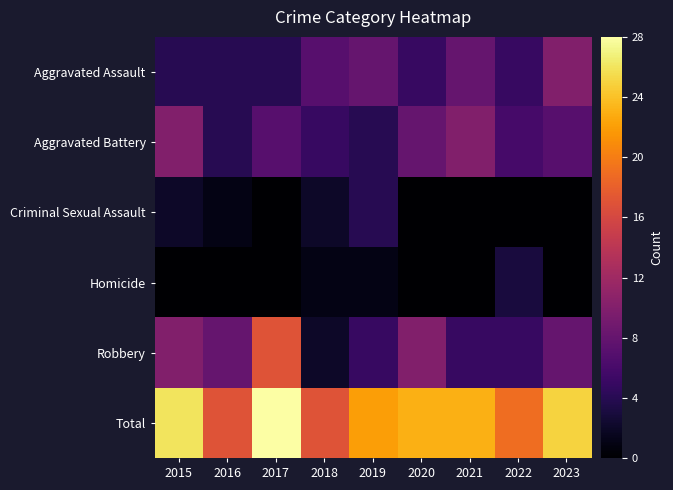

Which series has the widest spread of values?

Robbery